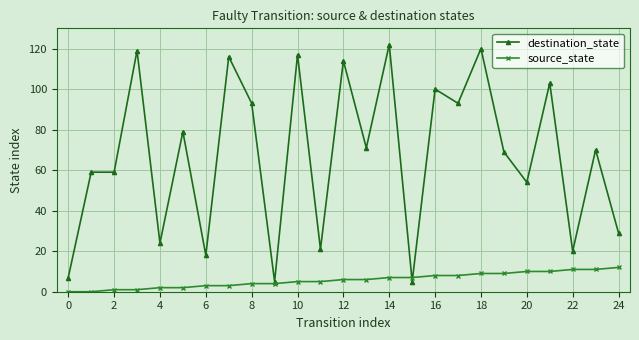

Which series has the largest range (max minus min)?

destination_state